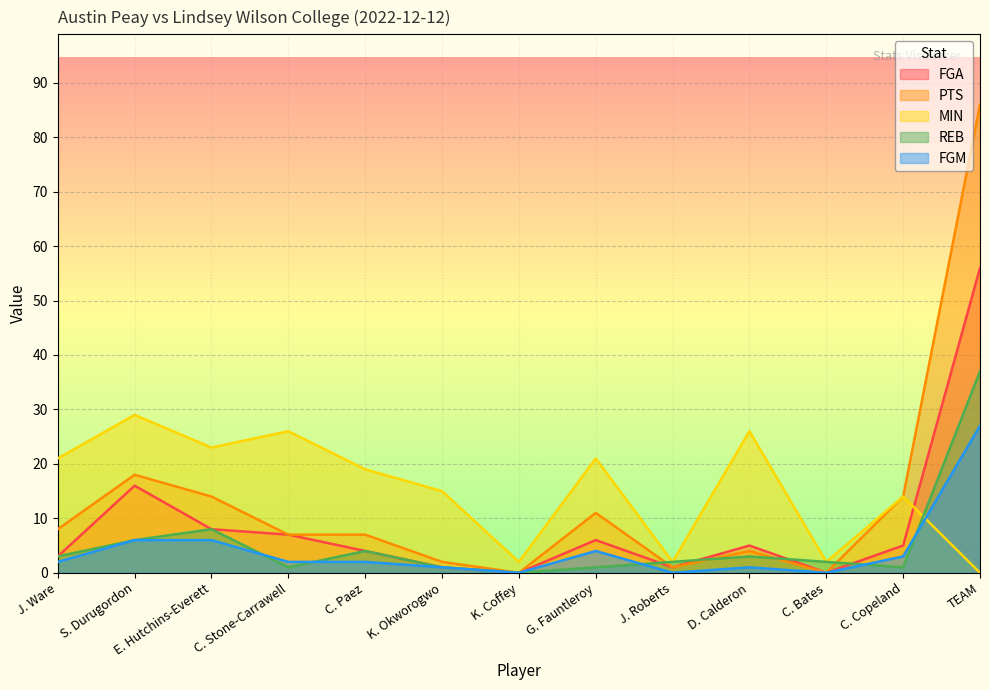

Rank the series by their maximum value, from lowest to highest.

FGM, MIN, REB, FGA, PTS